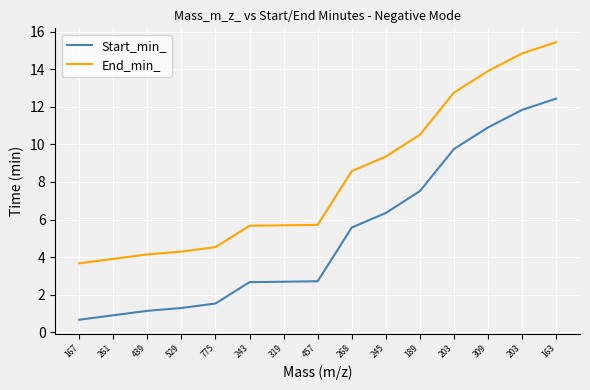

At which label does Start_min_ reach its minimum?

167